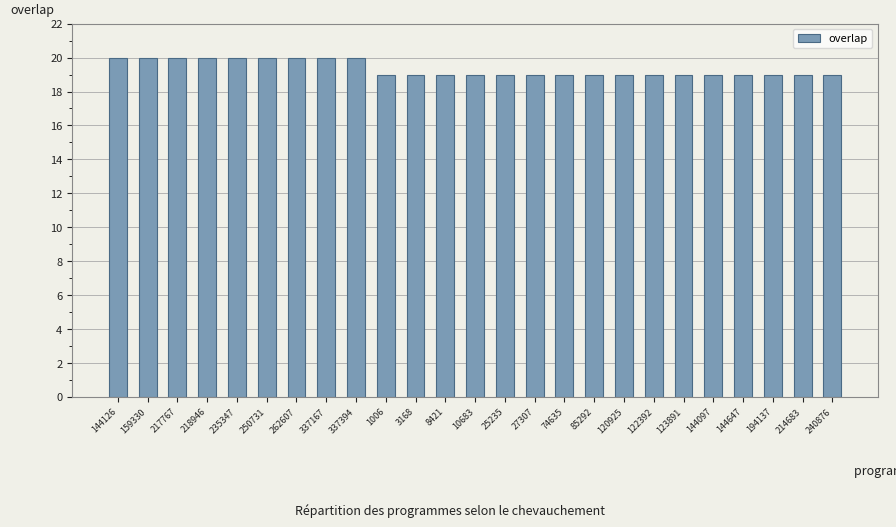

What is the label of the 14th bar from the right?

8421